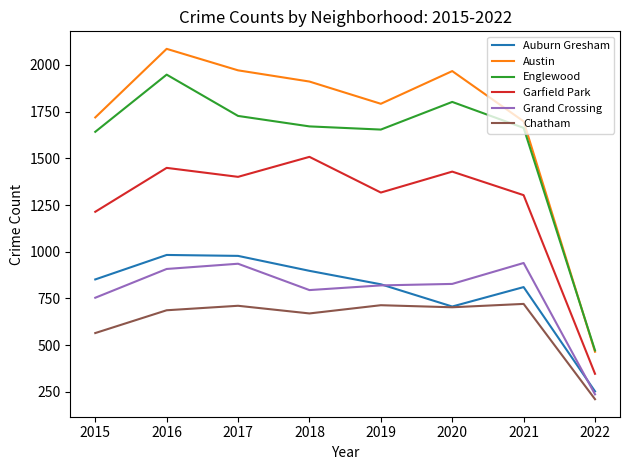

At which category is the sum across all series the highest?

2016